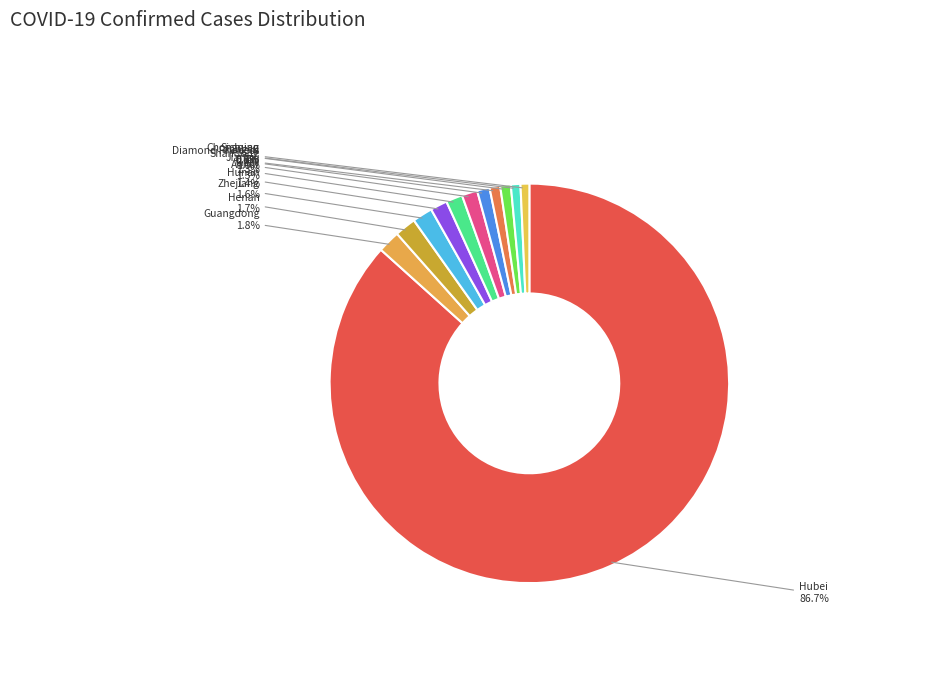

To the nearest percent, what is the difference between the largest and smallest slice percentages?

86%